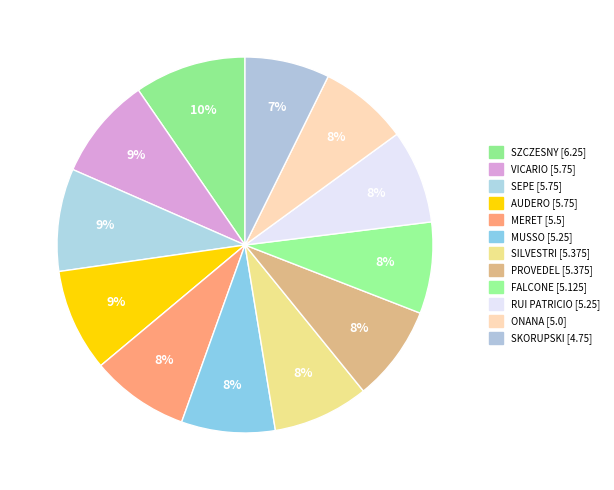

Rank the categories by value from highest to lowest.

SZCZESNY, VICARIO, SEPE, AUDERO, MERET, SILVESTRI, PROVEDEL, MUSSO, RUI PATRICIO, FALCONE, ONANA, SKORUPSKI